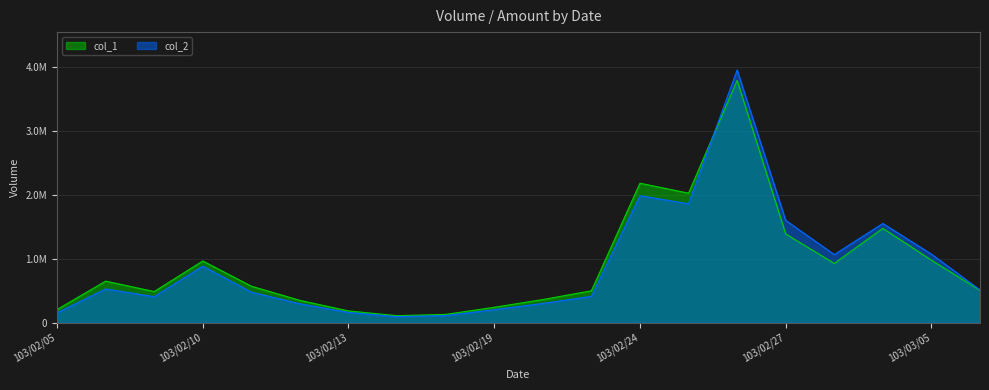

Which series ends up on top after the final intersection of col_2 and col_1?

col_2